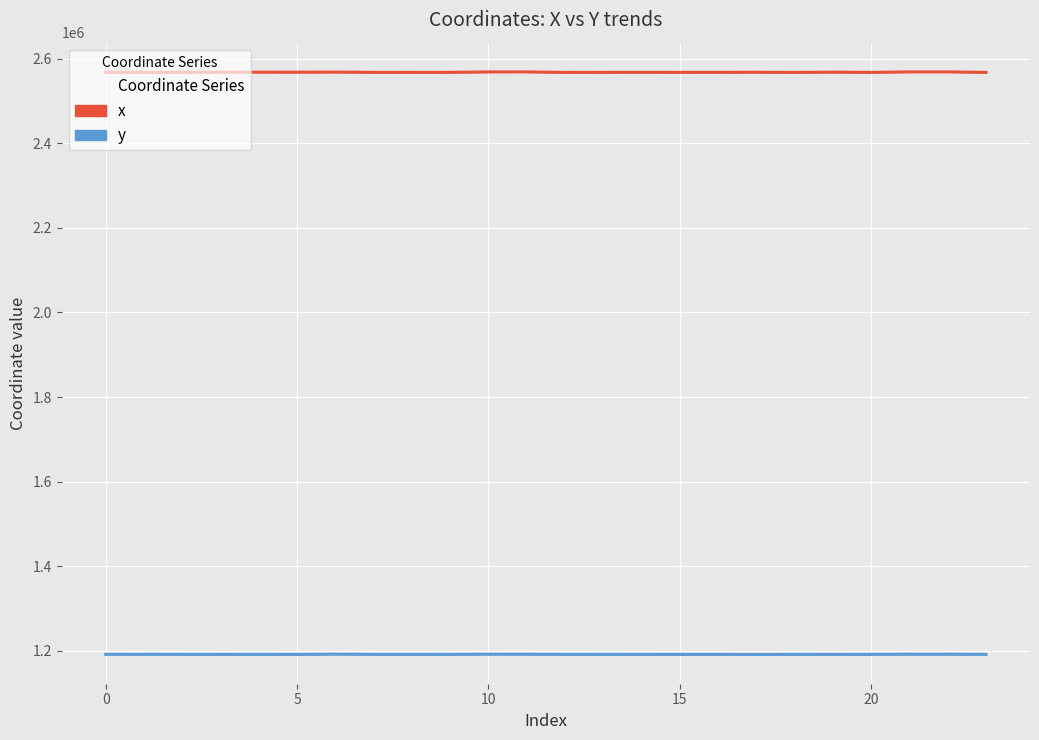

What is the value of the x point at the 10th from the left?

2568136.7